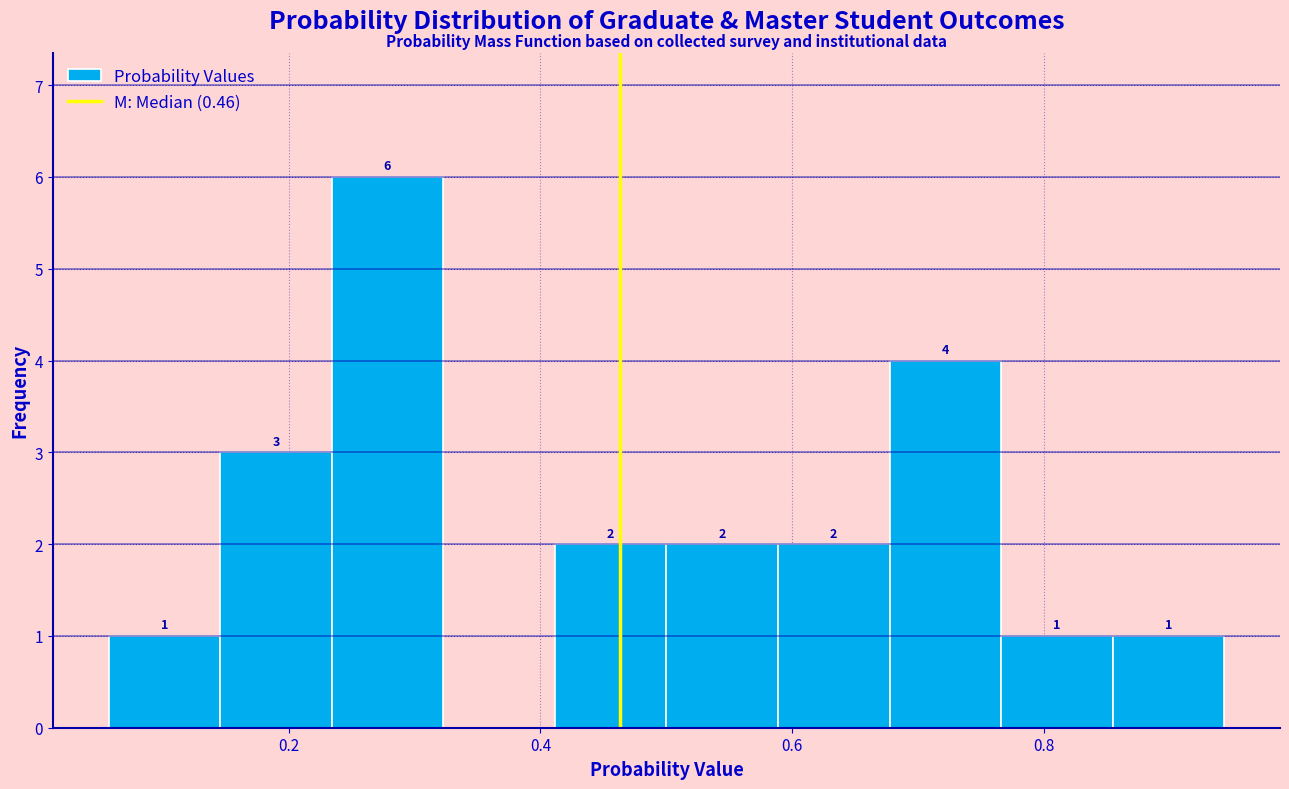

Over which range of the x-axis is the bar tallest?

0.24 to 0.32